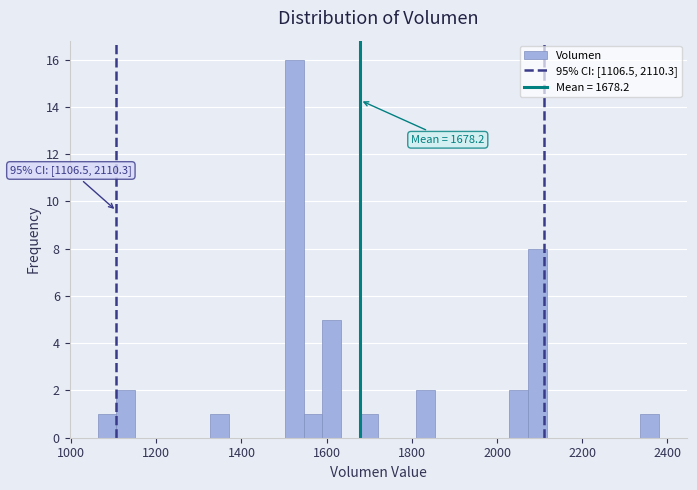

Around what value on the x-axis is the tallest bar? Give the approximate position of its centre, as read against the axis.

1520